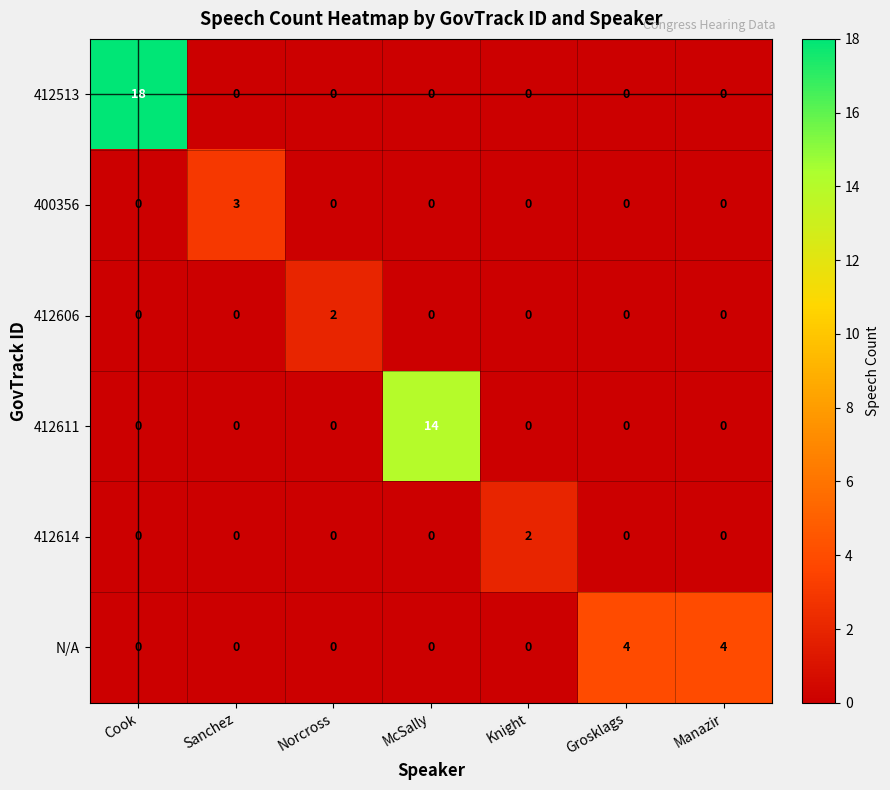

At which category is the sum across all series the highest?

Cook